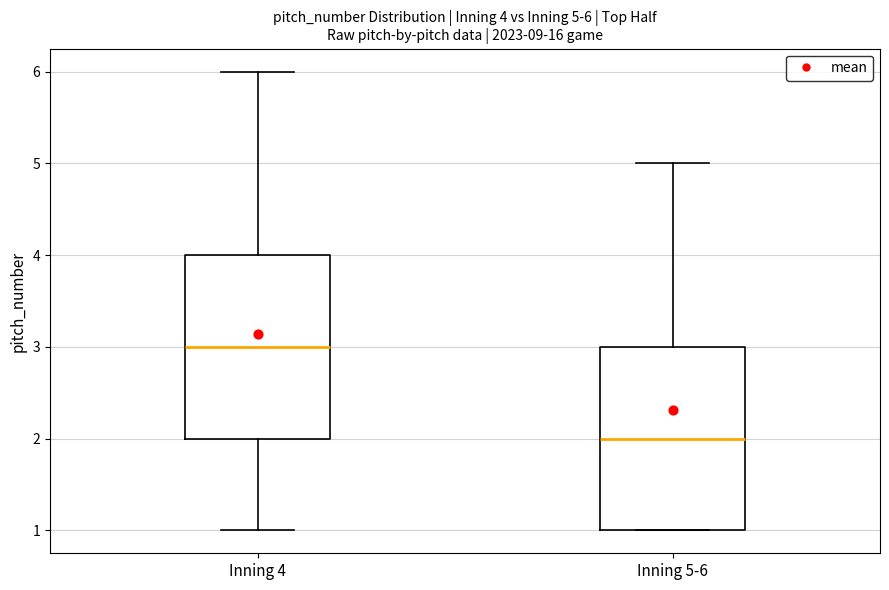

Which box's median line is the highest?

Inning 4